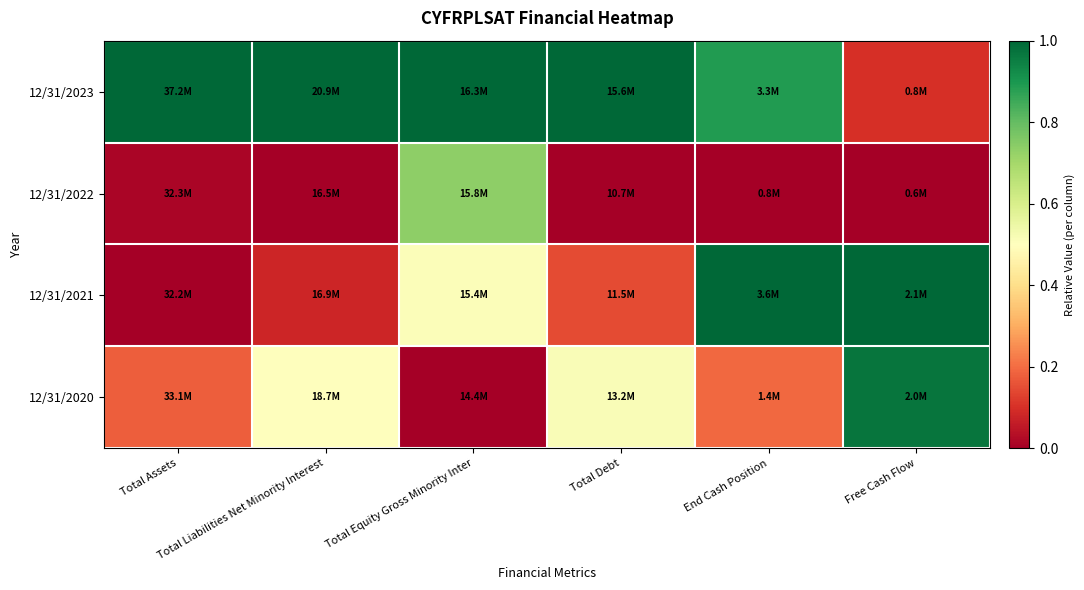

Between Total Liabilities Net Minority Interest and Total Debt, which is larger?

Total Liabilities Net Minority Interest